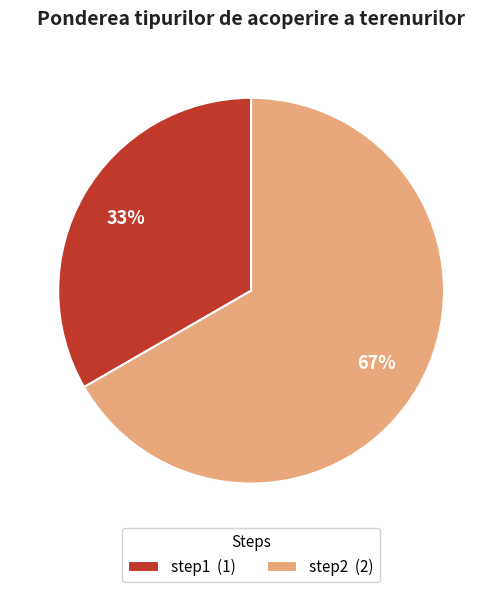

Does step2 represent more than half of the total?

Yes